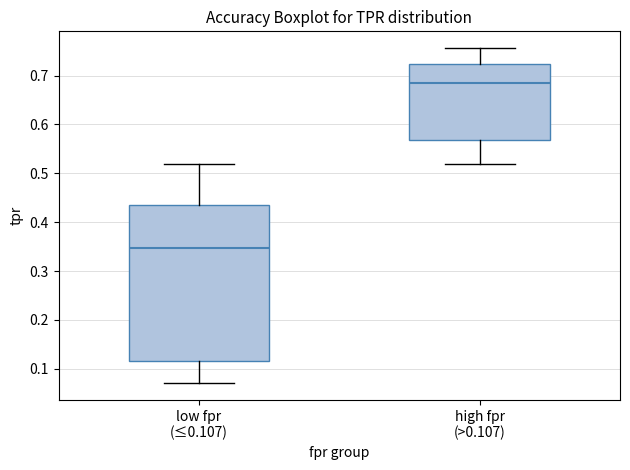

Reading left to right, read every box against the y-axis: the position of its median line, the range the box covers, and the ends of its whiskers. The values are not printed on the chart, so give them approximately, as read against the axis.

low fpr (≤0.107): median 0.35, box 0.12 to 0.44, whiskers 0.07 to 0.52
high fpr (>0.107): median 0.69, box 0.57 to 0.72, whiskers 0.52 to 0.76